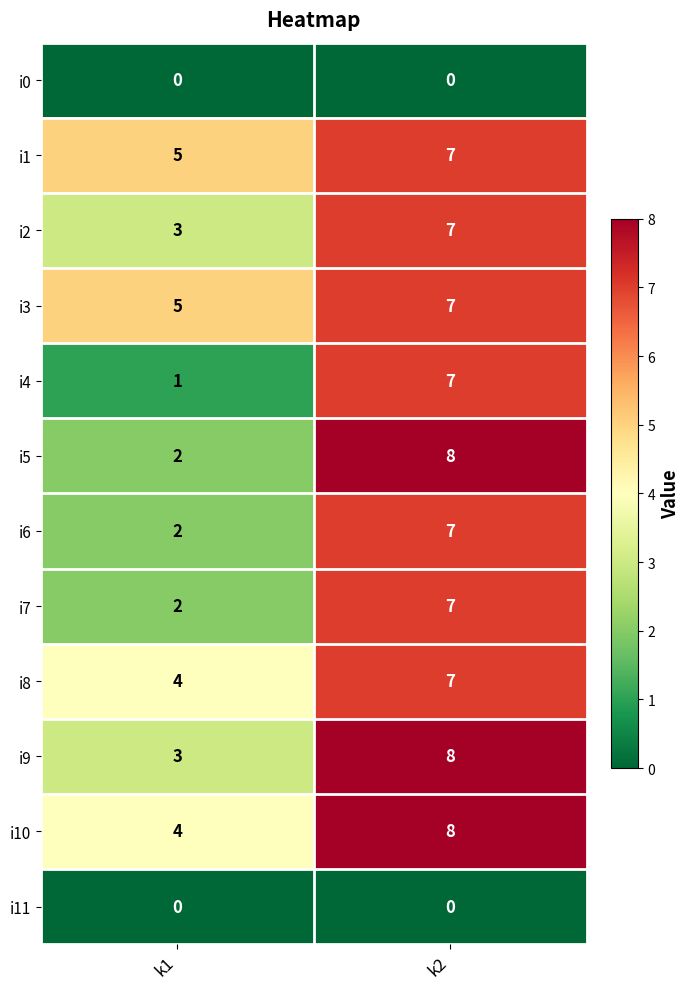

Which category has the highest value across all series?

k2